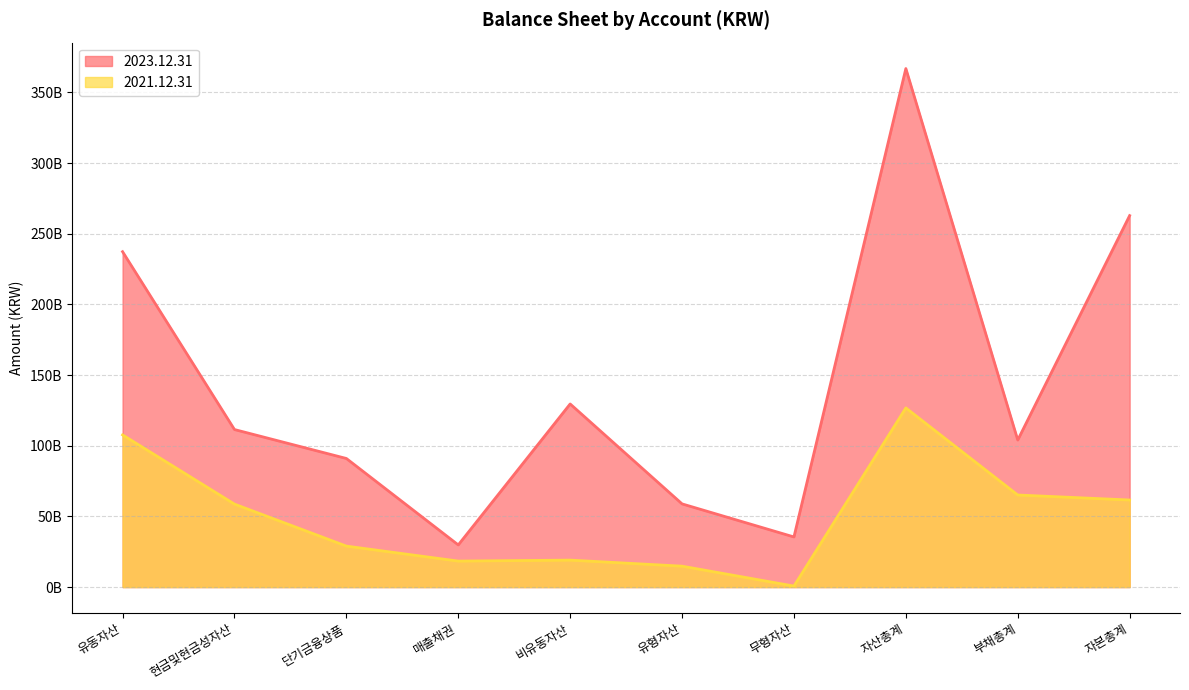

Reading left to right, list all the values displayed in this chart.

2023.12.31: 유동자산=237312302640	현금및현금성자산=111473593624	단기금융상품=91000000000	매출채권=29837733367	비유동자산=129574747197	유형자산=58872007846	무형자산=35473413025	자산총계=366887049837	부채총계=104042716903	자본총계=262844332934
2021.12.31: 유동자산=107683261833	현금및현금성자산=58719357453	단기금융상품=29000000000	매출채권=18397758635	비유동자산=19086496058	유형자산=14801053113	무형자산=723607882	자산총계=126769757891	부채총계=65156387929	자본총계=61613369962